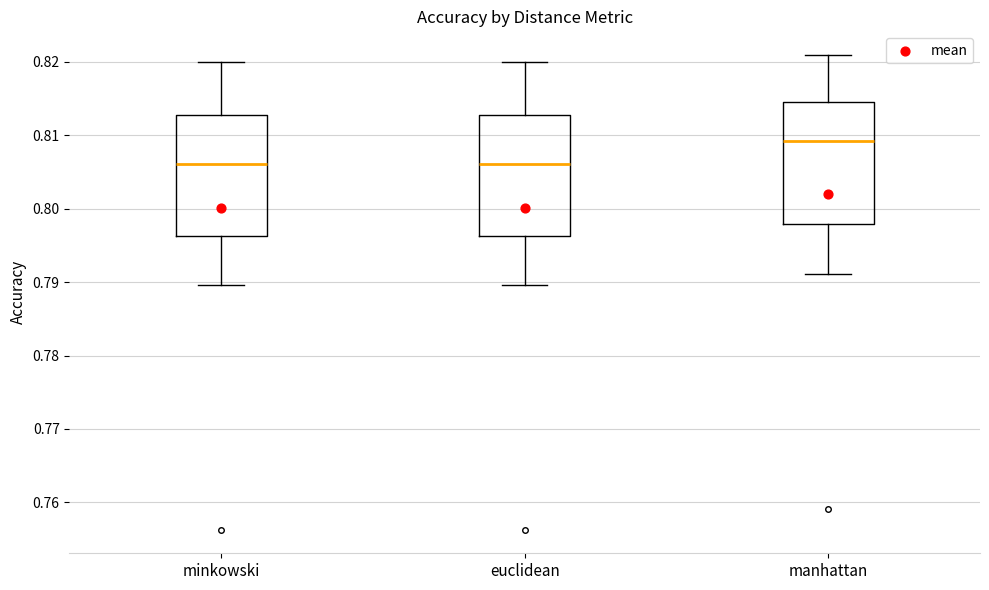

Reading left to right, read every box against the y-axis: the position of its median line, the range the box covers, and the ends of its whiskers. The values are not printed on the chart, so give them approximately, as read against the axis.

minkowski: median 0.806, box 0.796 to 0.813, whiskers 0.790 to 0.820
euclidean: median 0.806, box 0.796 to 0.813, whiskers 0.790 to 0.820
manhattan: median 0.809, box 0.798 to 0.815, whiskers 0.791 to 0.821